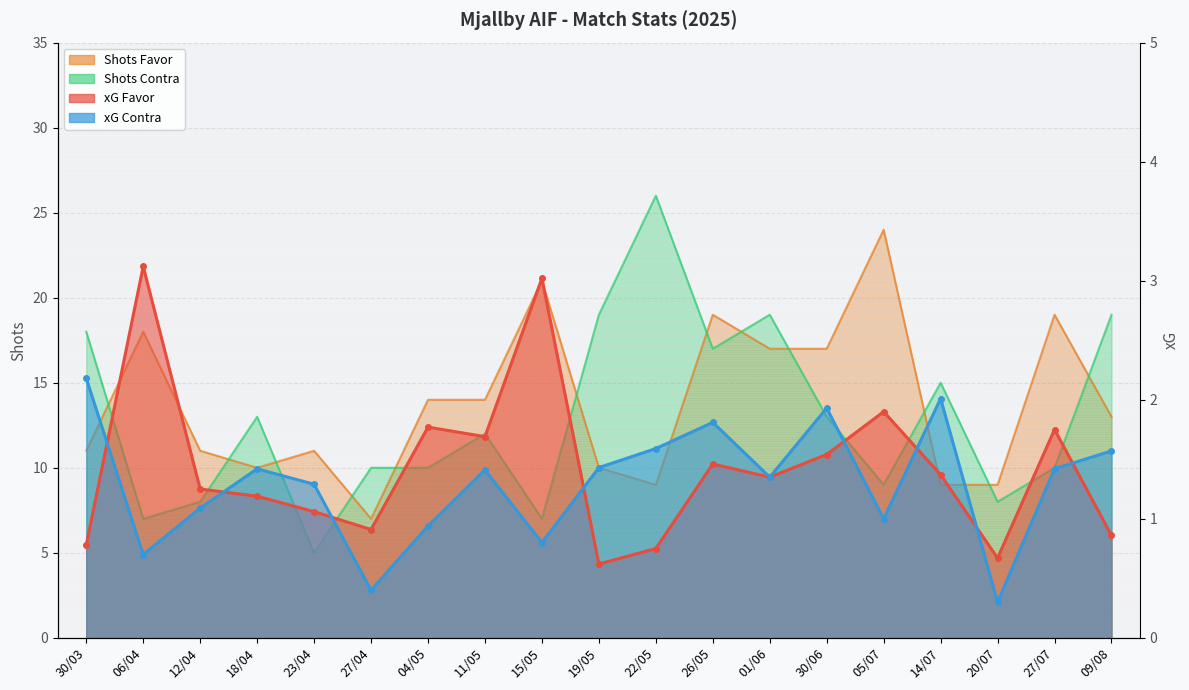

Where is the first local minimum for Shots Favor?

18/04